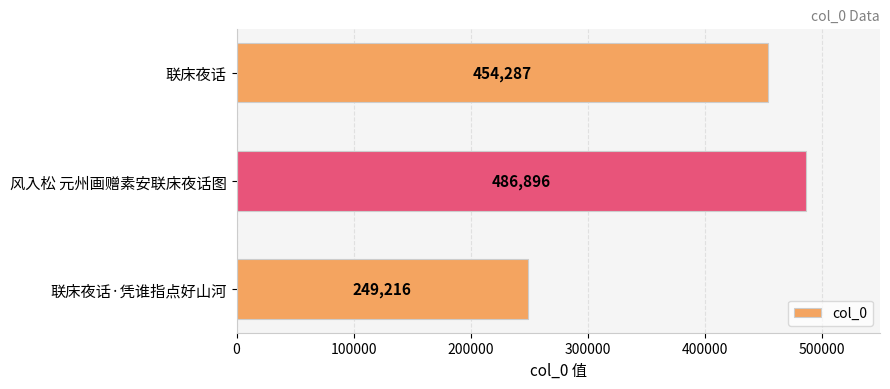

Which category has the lowest value across all series?

联床夜话·凭谁指点好山河